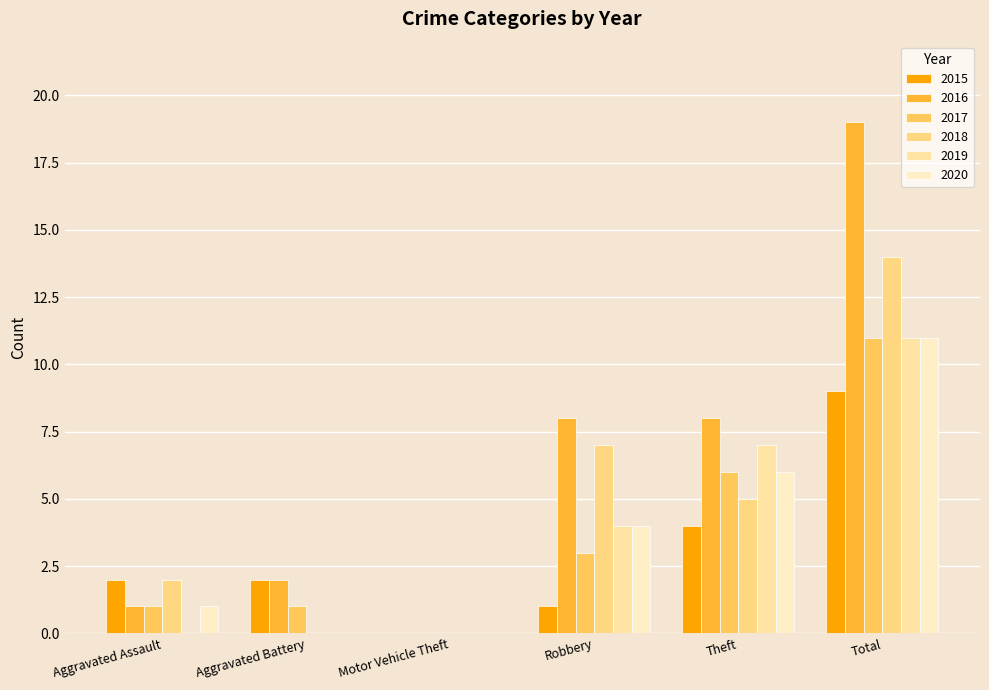

How many data points does each series have?

6